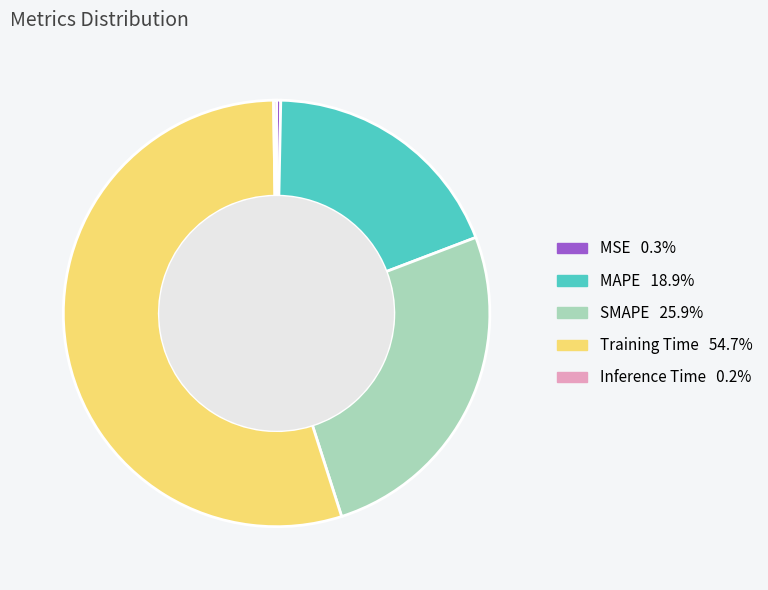

Between SMAPE and Training Time, which is larger?

Training Time